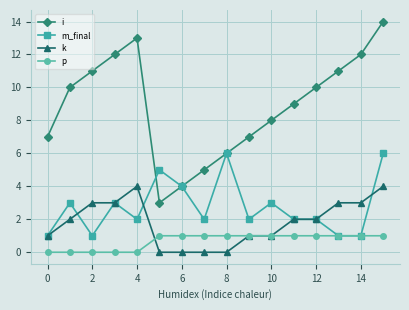

Count the number of categories in the chart.

16